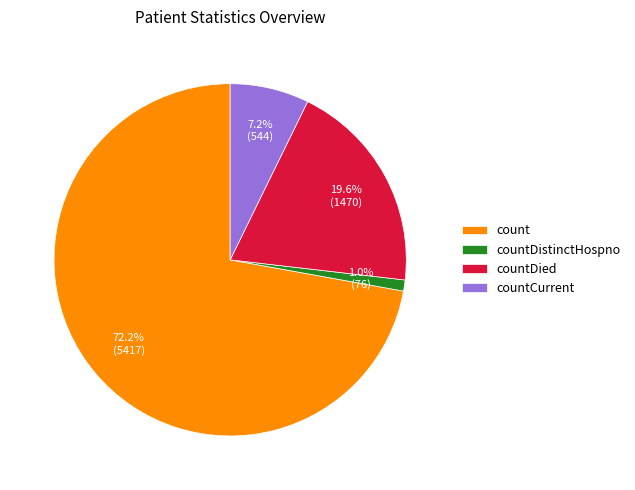

True or false: countCurrent accounts for 7% of the total.

True